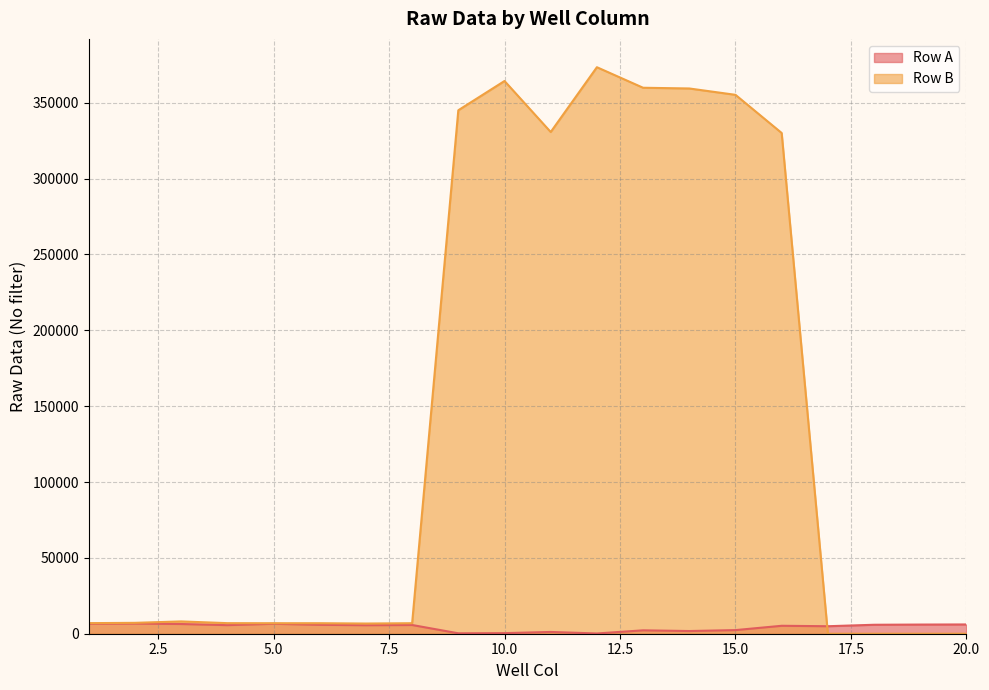

At which category does Row B reach its first local peak?

3